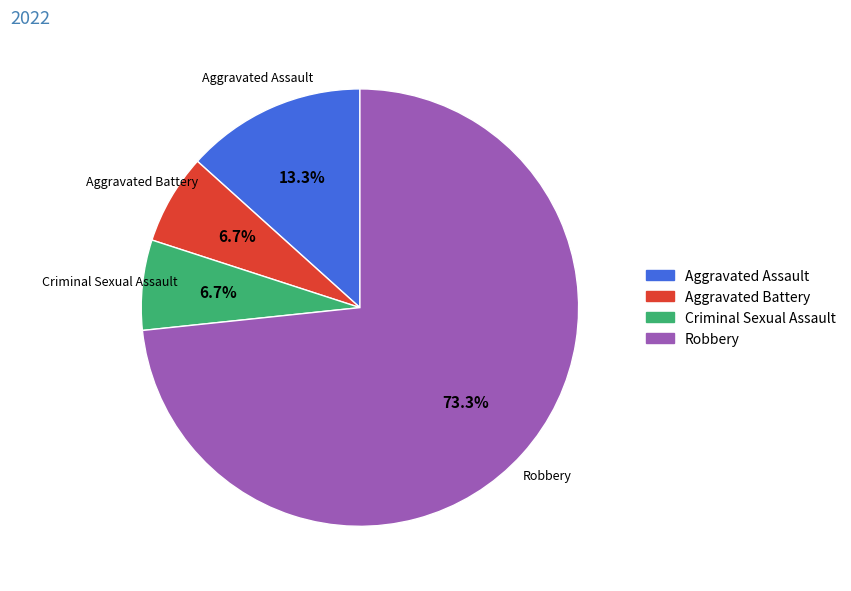

True or false: Criminal Sexual Assault accounts for 7% of the total.

True